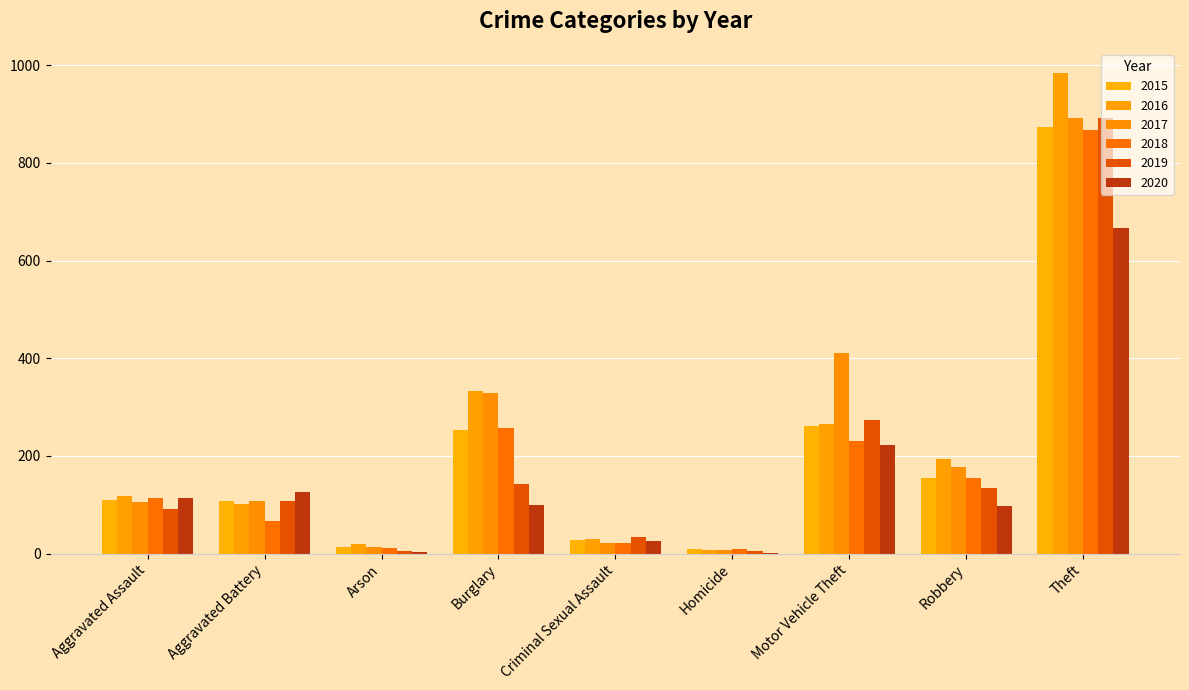

At which label does 2018 reach its peak?

Theft